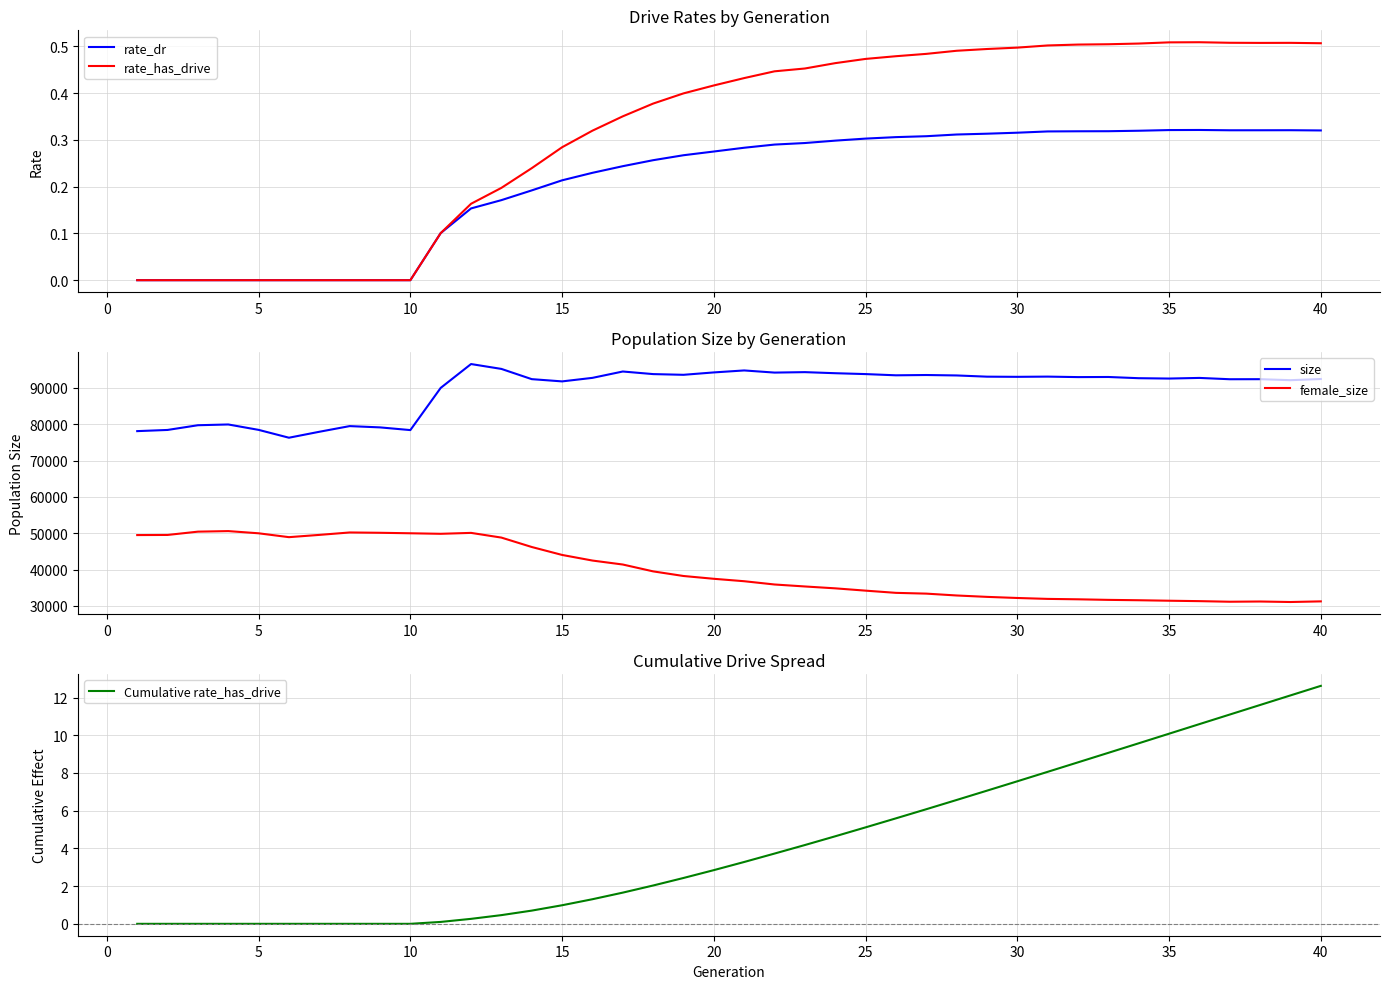

True or false: size and female_size intersect in this chart.

False